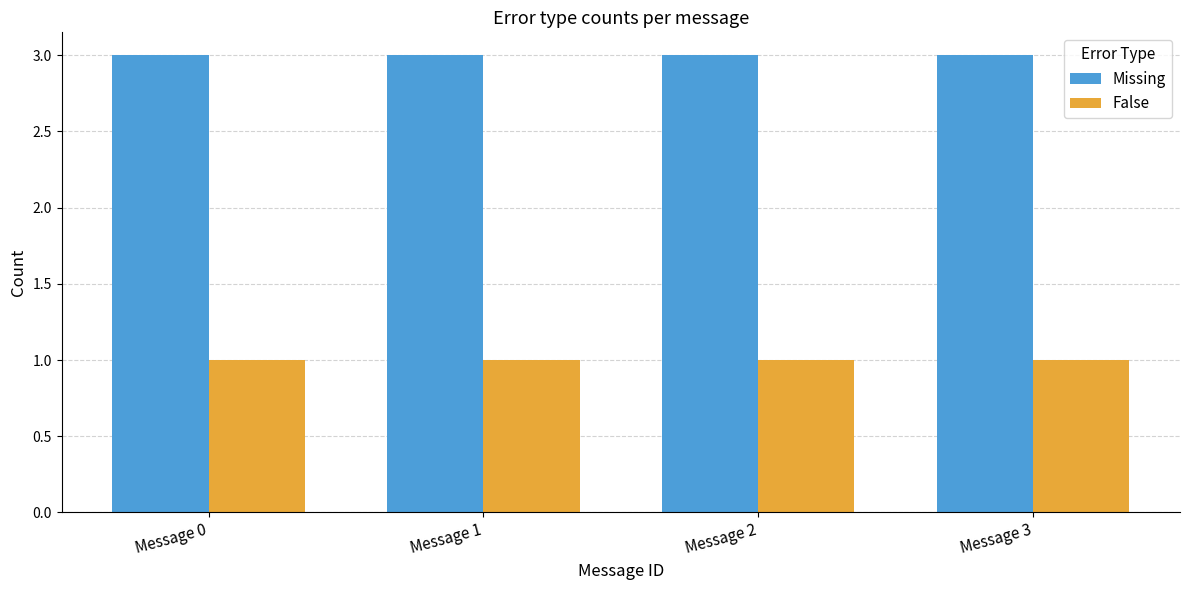

Rank the series at Message 0 from lowest to highest value.

False, Missing